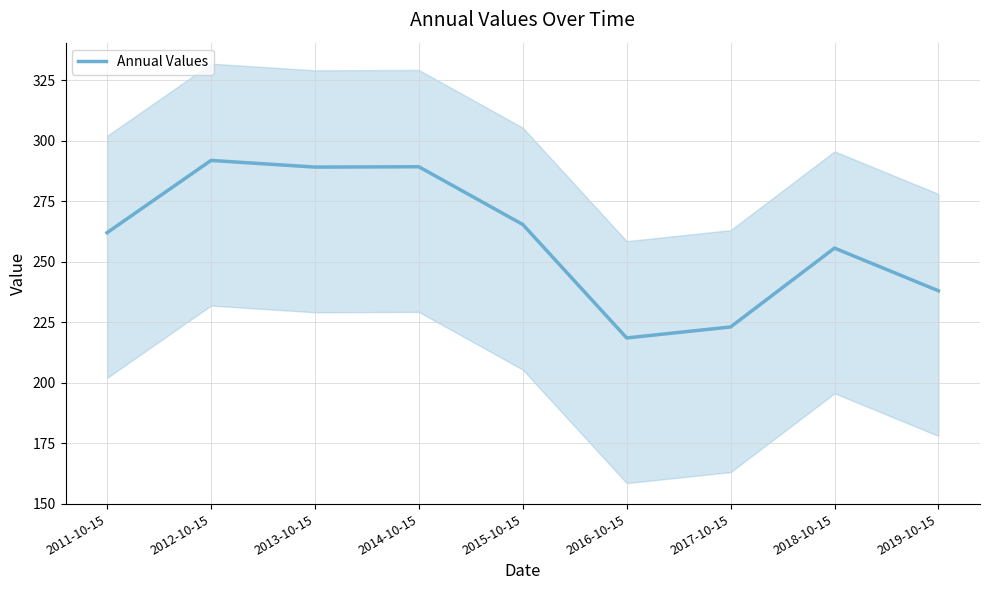

Rank the categories by value from lowest to highest.

2016-10-15, 2017-10-15, 2019-10-15, 2018-10-15, 2011-10-15, 2015-10-15, 2013-10-15, 2014-10-15, 2012-10-15